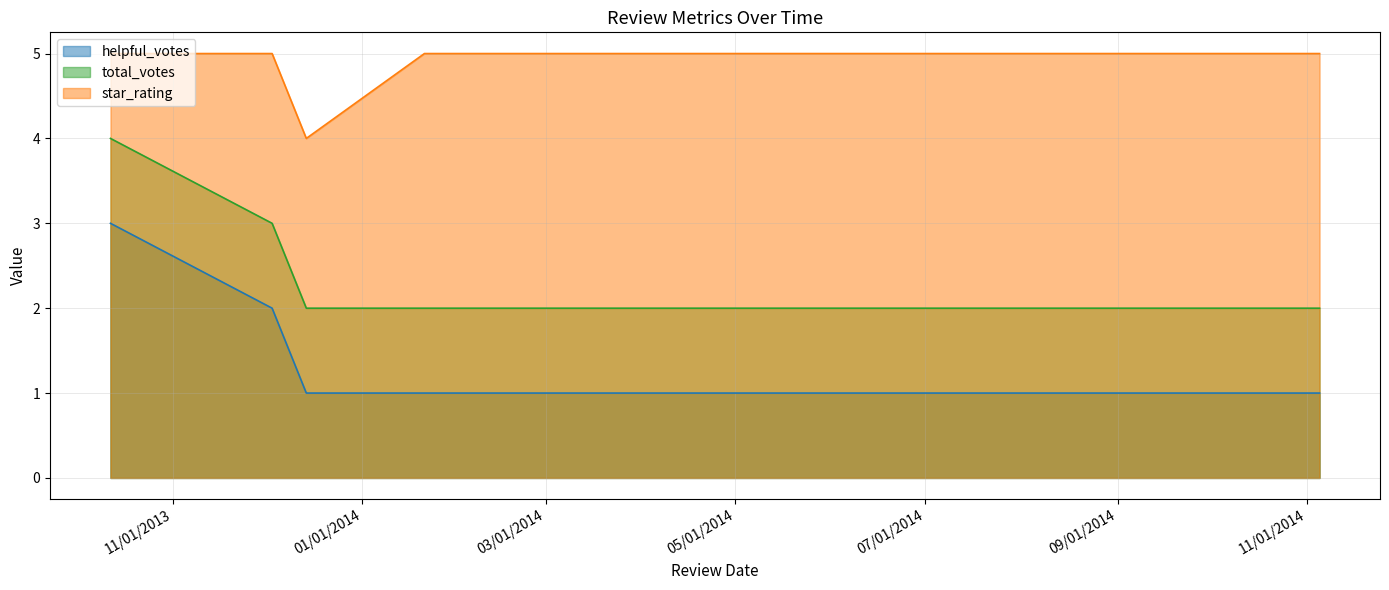

Rank the series by their maximum value, from lowest to highest.

helpful_votes, total_votes, star_rating